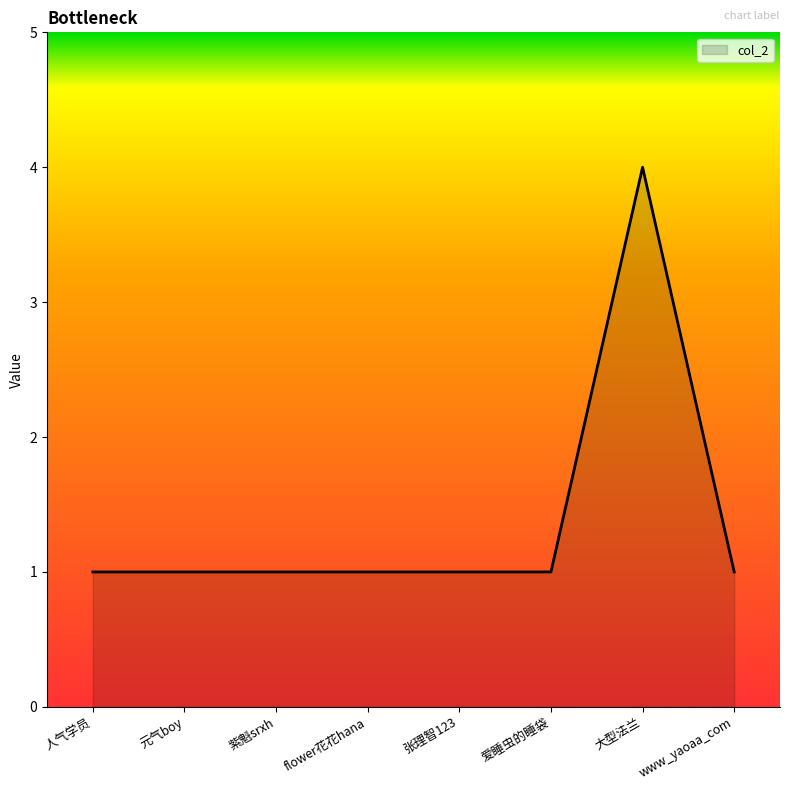

What is the sum of the values at www_yaoaa_com and 张理智123?

2